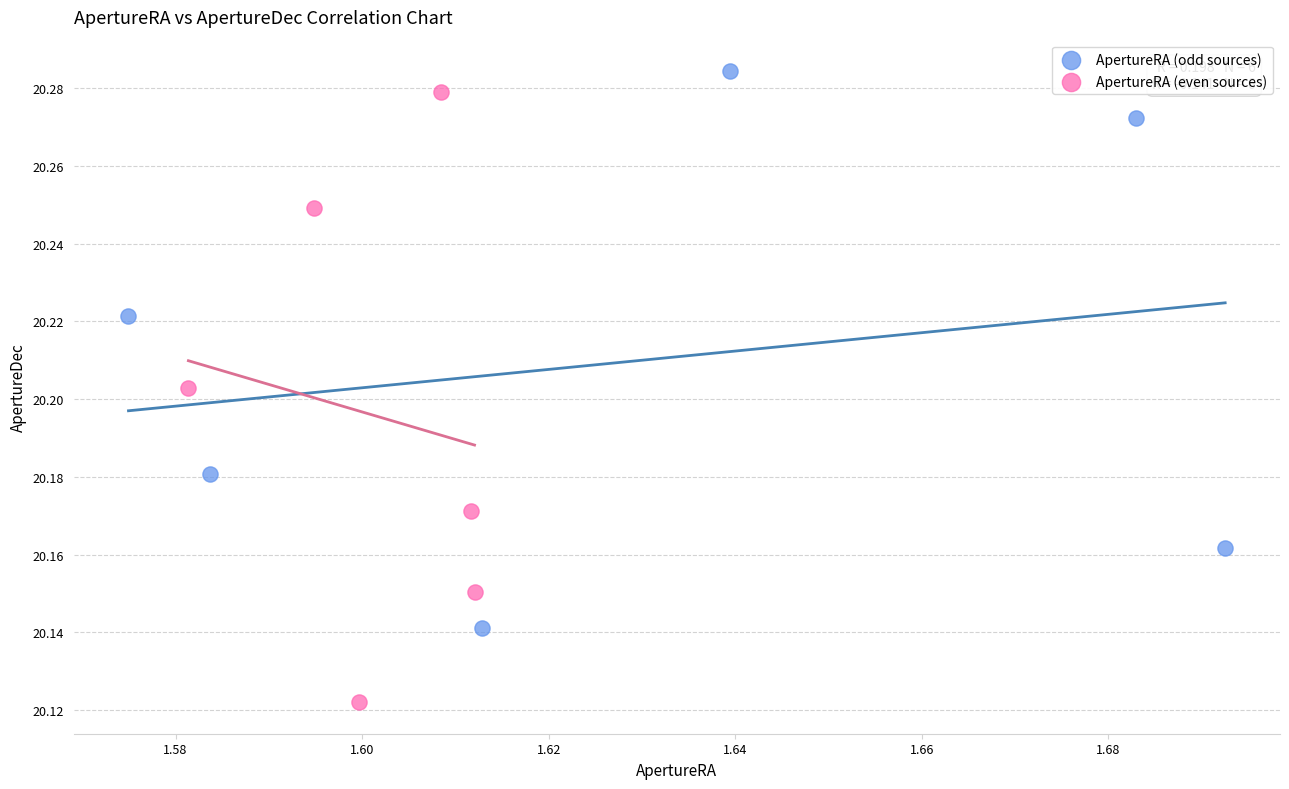

Which series reaches the maximum Y coordinate?

ApertureRA (odd sources)